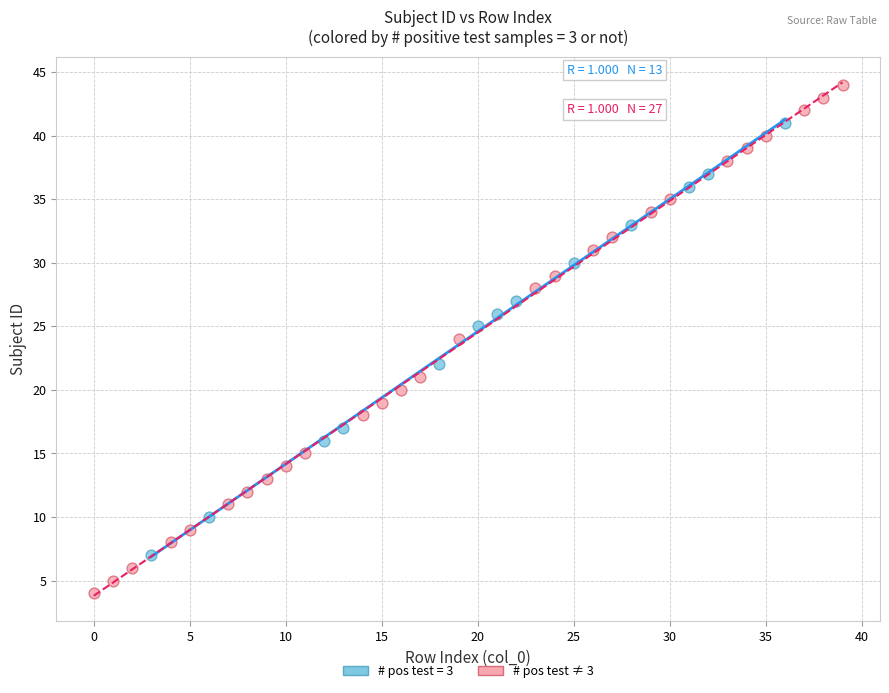

Which series contains the lowest Y value?

# pos test ≠ 3